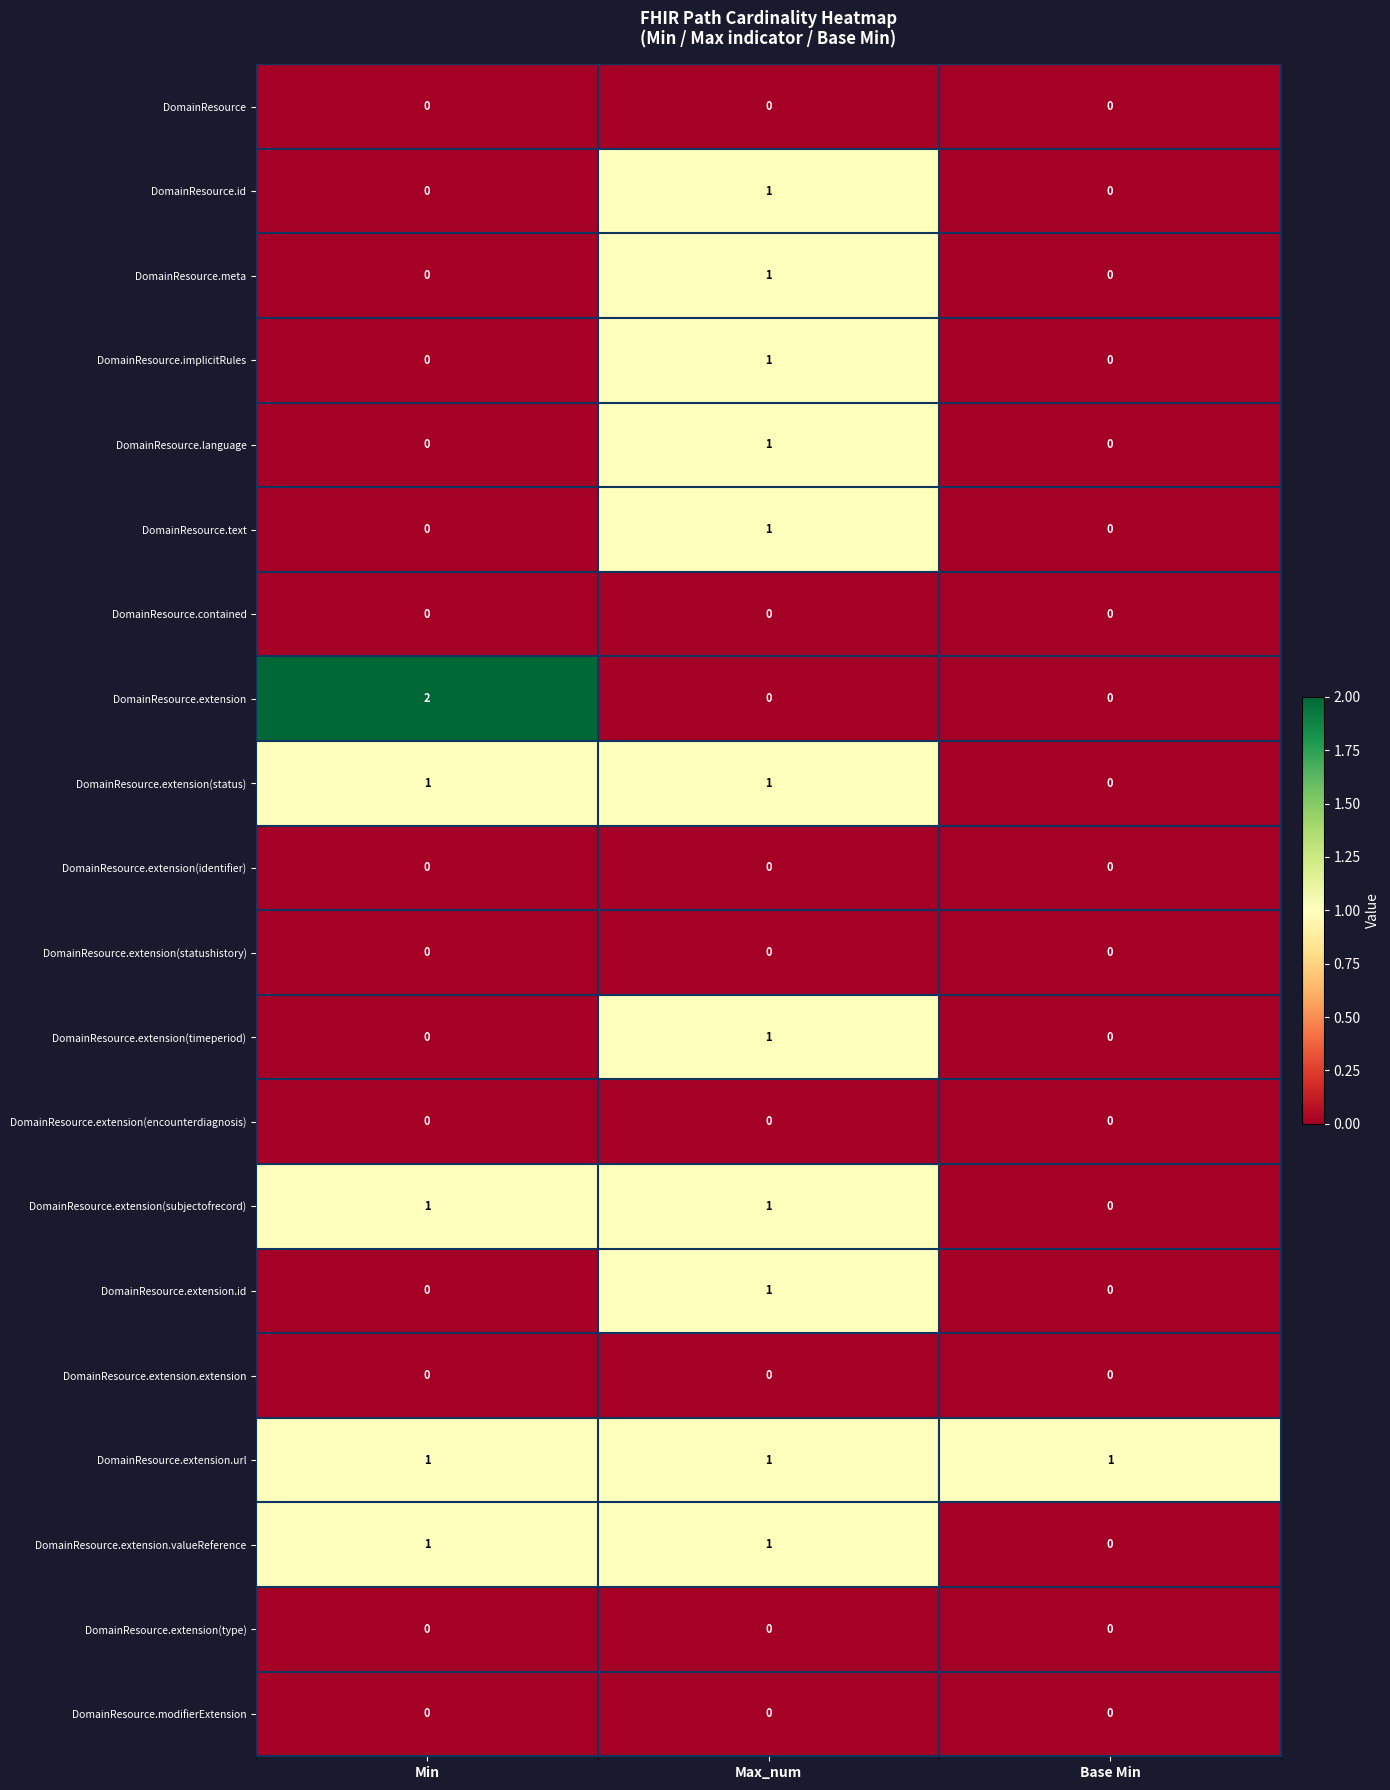

Which series has the largest total across all categories?

DomainResource.extension.url